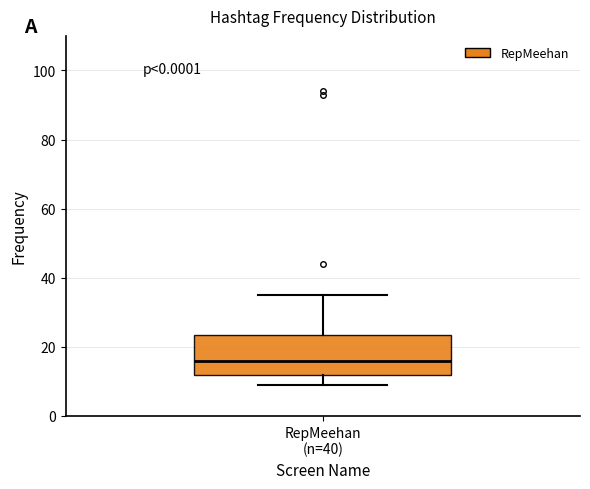

Transcribe this box plot: give where the median line is, the range the box spans, and where the two whiskers end, as read against the y-axis. The values are not printed on the chart, so give them approximately, as read against the axis.

median 16, box 12 to 24, whiskers 10 to 36